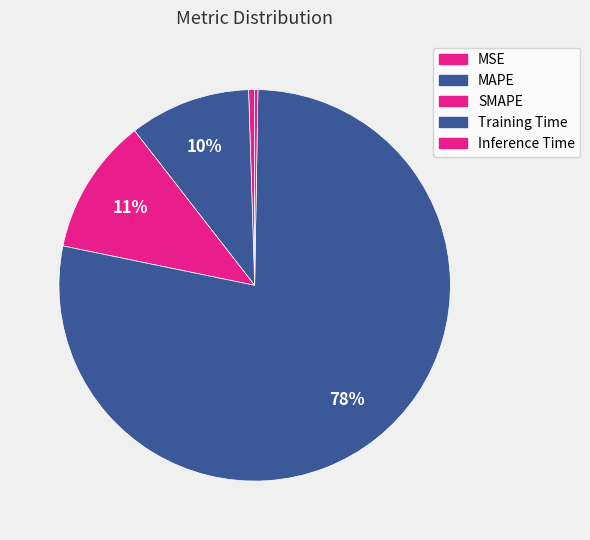

True or false: Training Time accounts for 78% of the total.

True